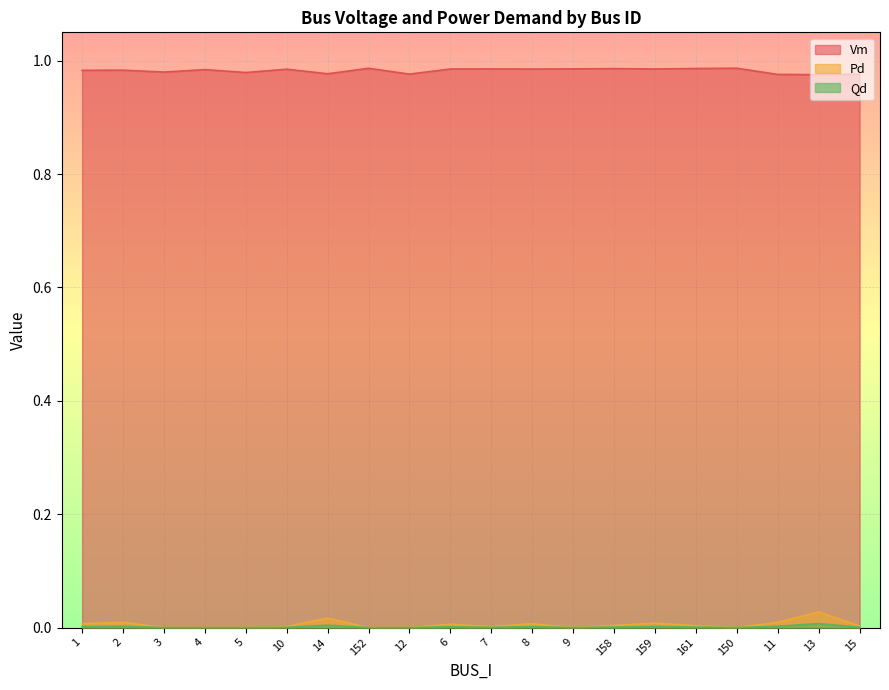

What is the value of the Vm point at the 6th from the left?

1.0